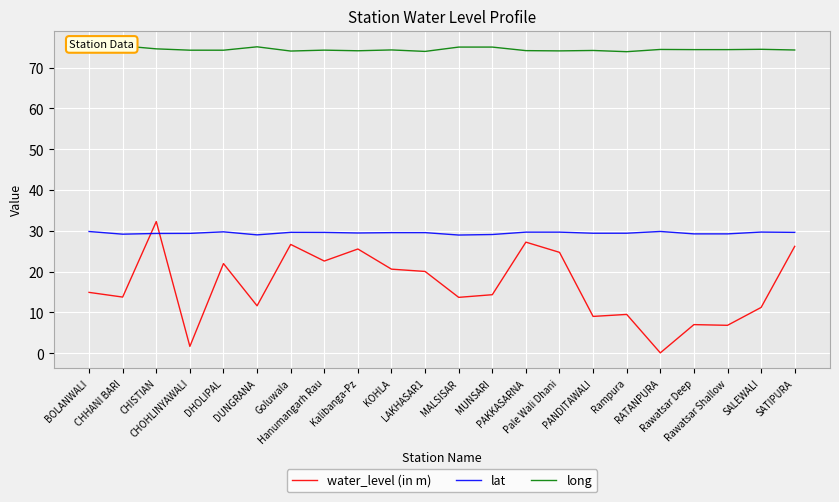

Where does the lat series first go above 29?

BOLANWALI